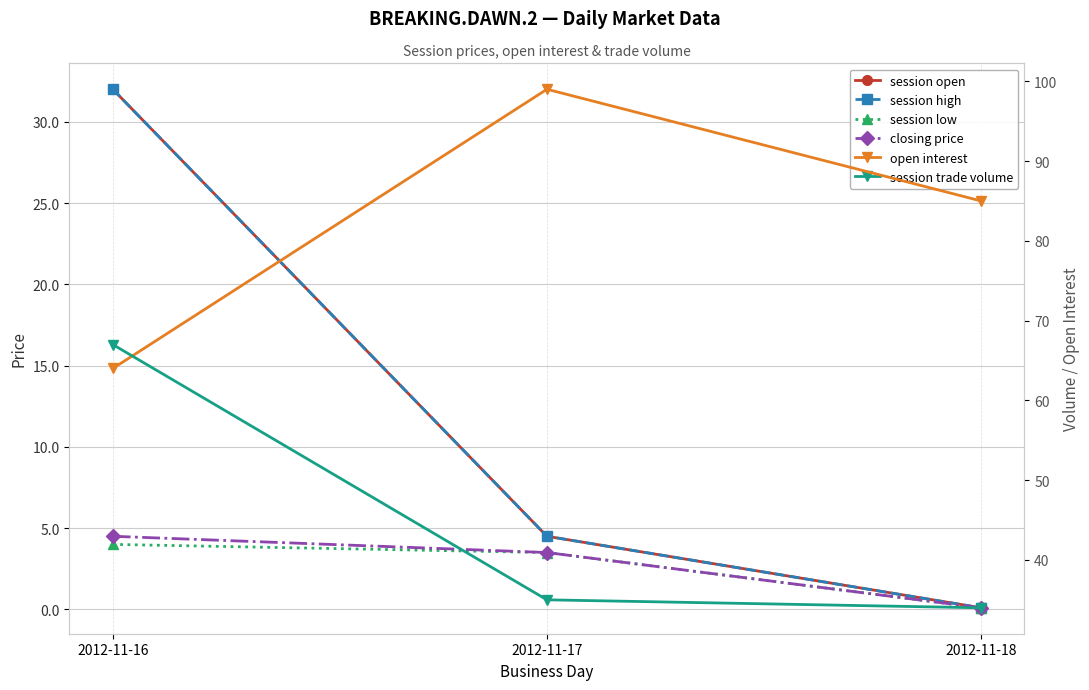

What is the sum of all closing price values?

8.1